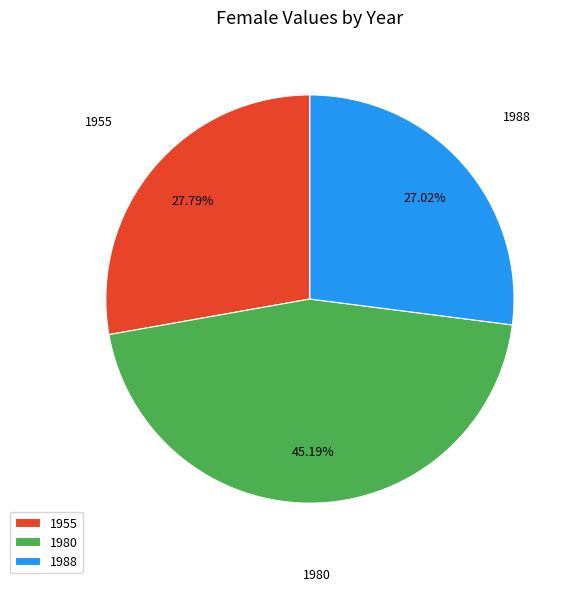

Which category has the smallest portion of the pie?

1988